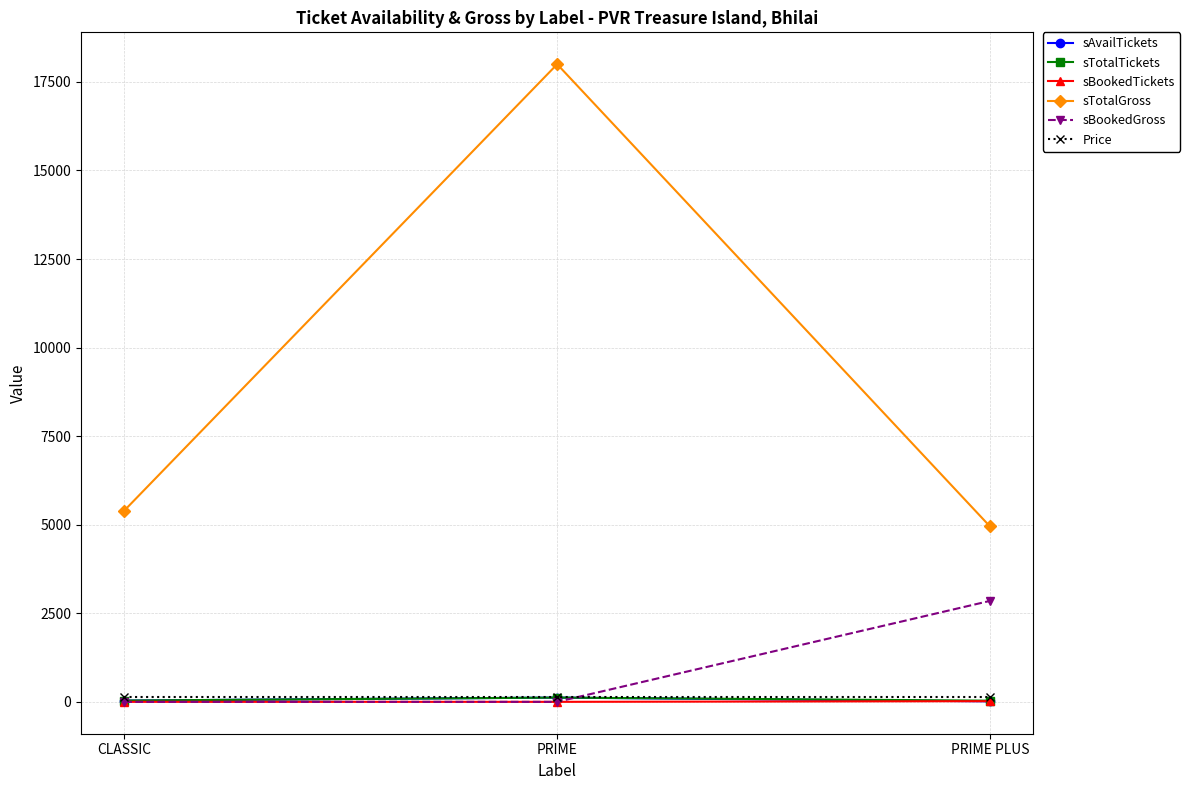

Where is sAvailTickets nearest to the value 67?

CLASSIC